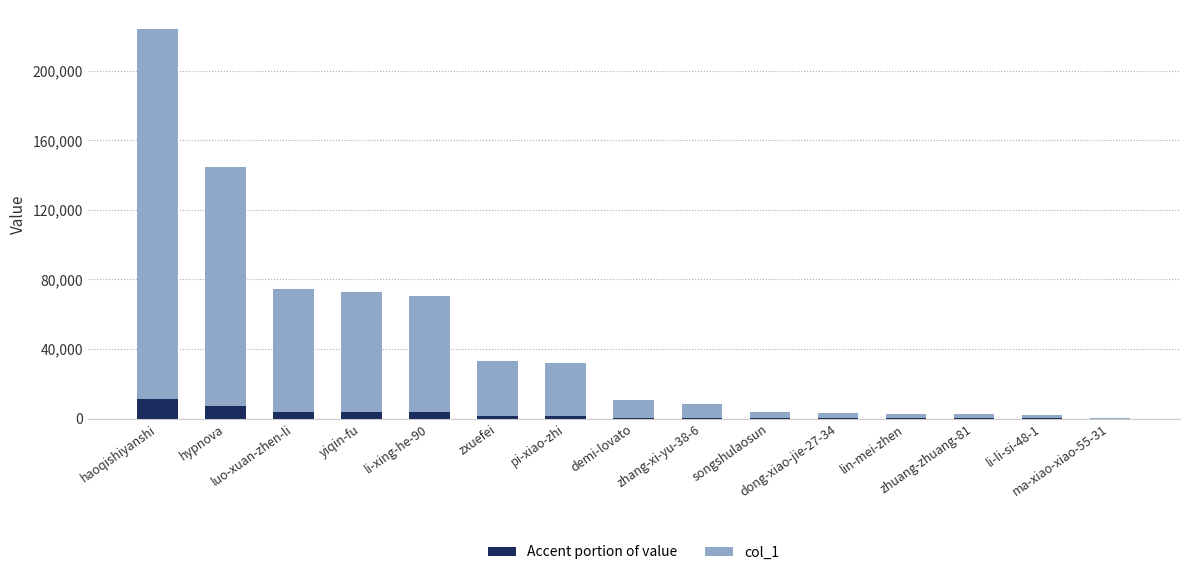

What is the sum of all col_1 values?

650769.9